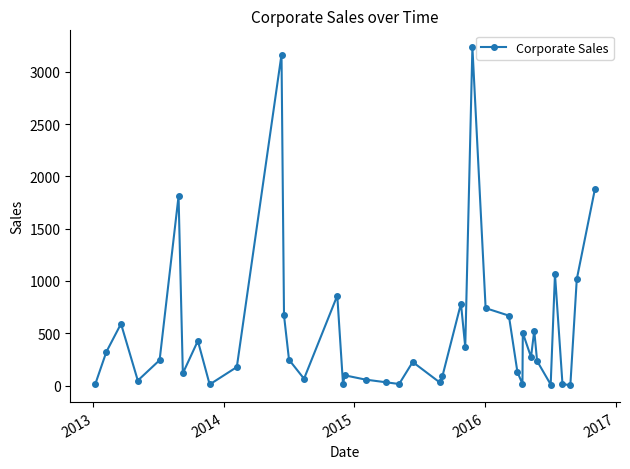

What is the difference between the second highest and minimum values?

3162.8